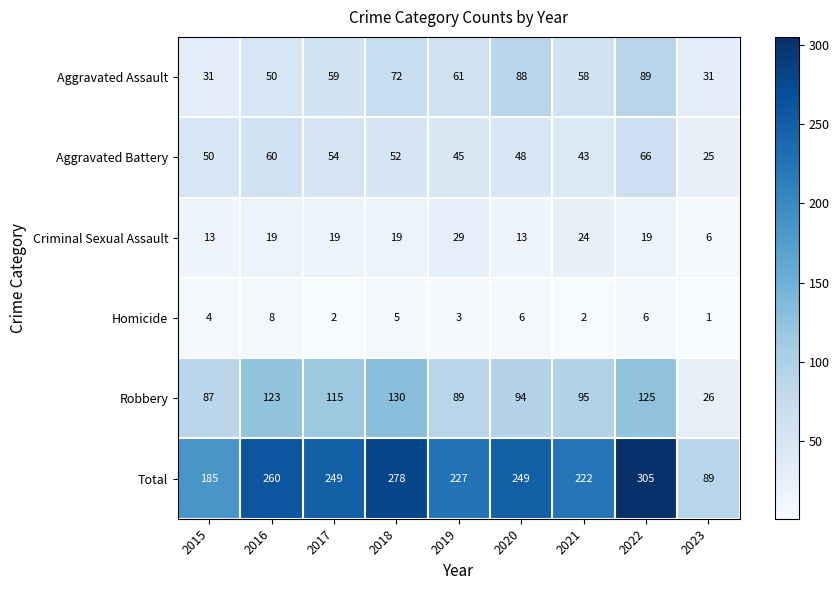

What is the difference between the maximum and minimum values in the Criminal Sexual Assault series?

23